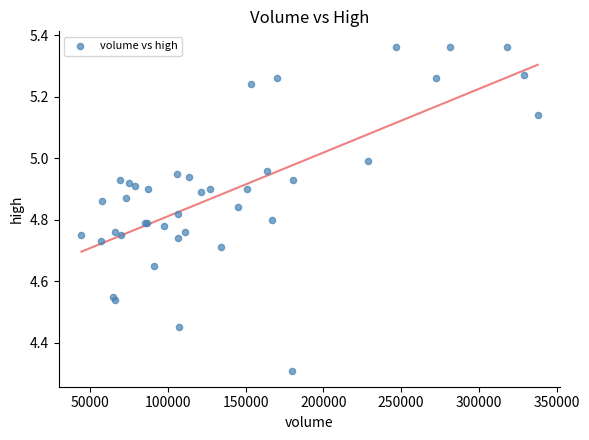

What Y value in the scatter plot is closest to 4?

4.3